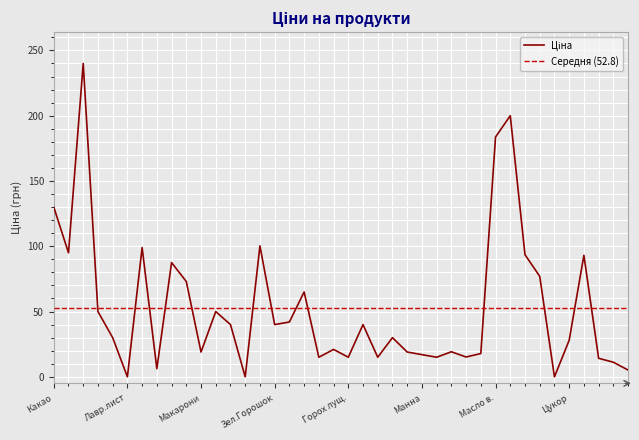

What is the value of the 15th point from the left?

100.3